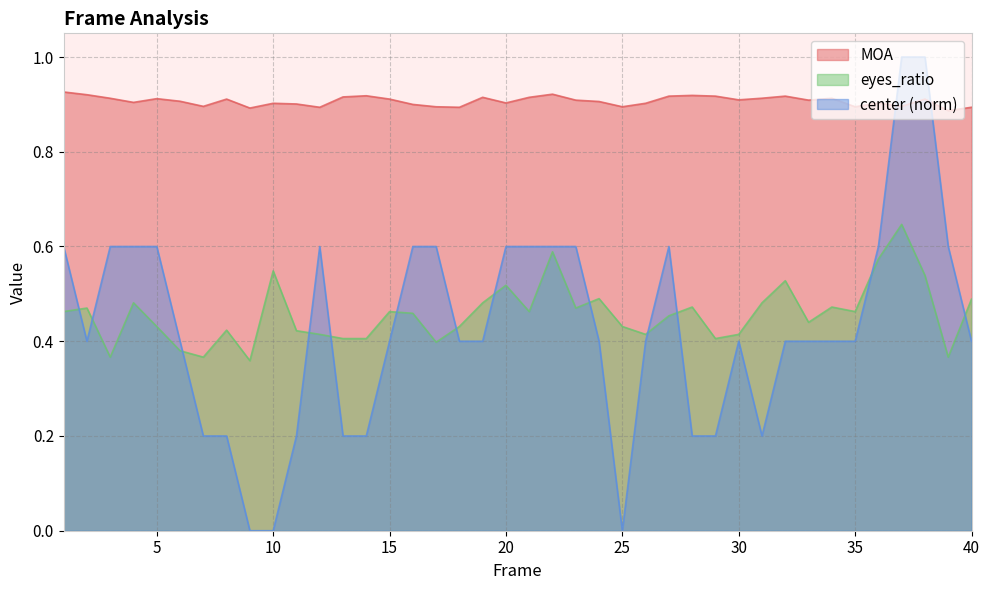

Reading left to right, list all the values displayed in this chart.

MOA: 0.9	0.9	0.9	0.9	0.9	0.9	0.9	0.9	0.9	0.9	0.9	0.9	0.9	0.9	0.9	0.9	0.9	0.9	0.9	0.9	0.9	0.9	0.9	0.9	0.9	0.9	0.9	0.9	0.9	0.9	0.9	0.9	0.9	0.9	0.9	0.9	0.9	0.9	0.9	0.9
eyes_ratio: 0.5	0.5	0.4	0.5	0.4	0.4	0.4	0.4	0.4	0.5	0.4	0.4	0.4	0.4	0.5	0.5	0.4	0.4	0.5	0.5	0.5	0.6	0.5	0.5	0.4	0.4	0.5	0.5	0.4	0.4	0.5	0.5	0.4	0.5	0.5	0.6	0.6	0.5	0.4	0.5
center: 0.6	0.4	0.6	0.6	0.6	0.4	0.2	0.2	0.0	0.0	0.2	0.6	0.2	0.2	0.4	0.6	0.6	0.4	0.4	0.6	0.6	0.6	0.6	0.4	0.0	0.4	0.6	0.2	0.2	0.4	0.2	0.4	0.4	0.4	0.4	0.6	1.0	1.0	0.6	0.4